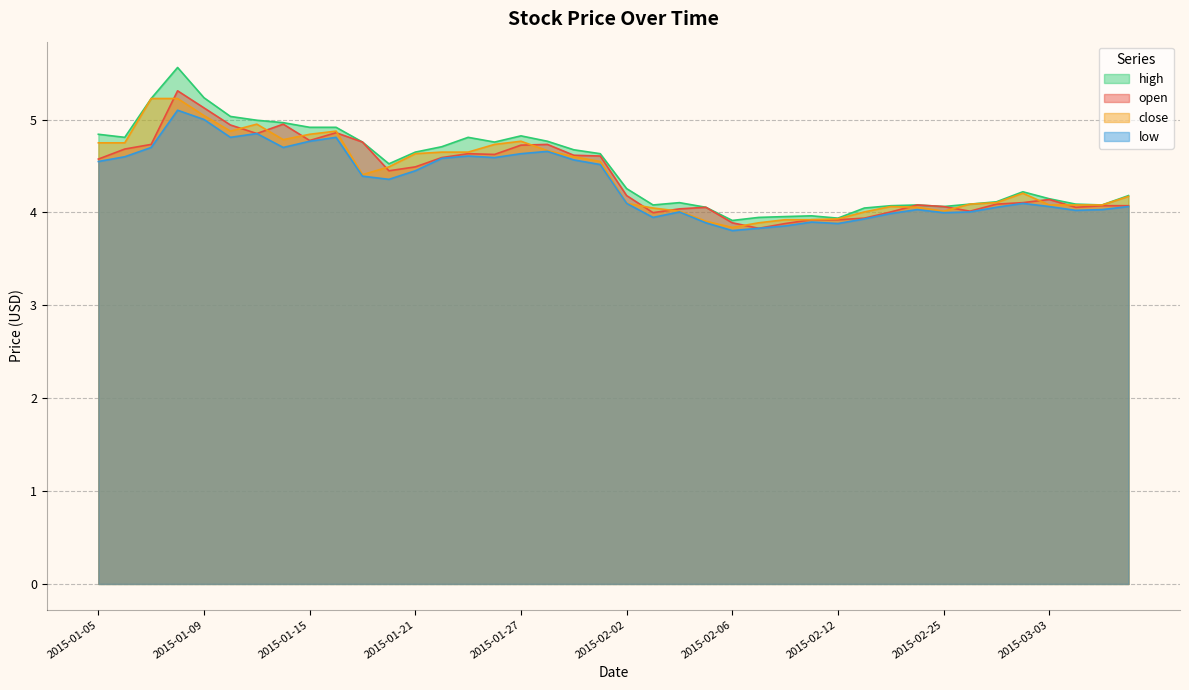

How many lines are shown in the chart?

4